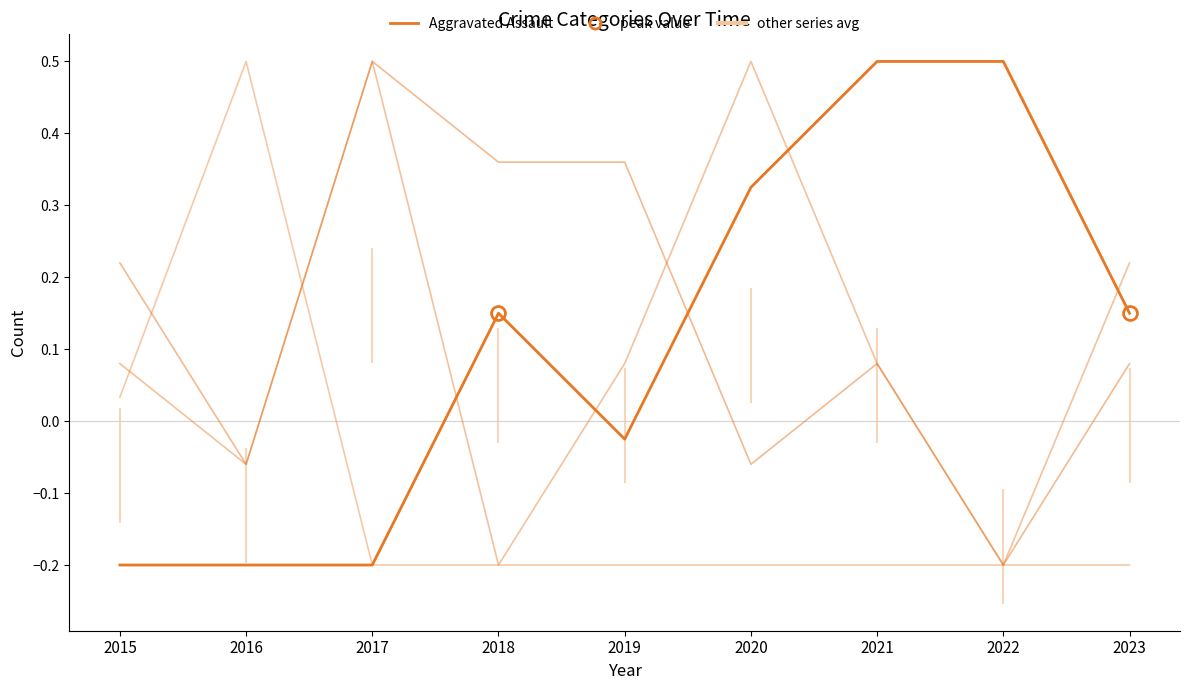

How many lines are shown in the chart?

4